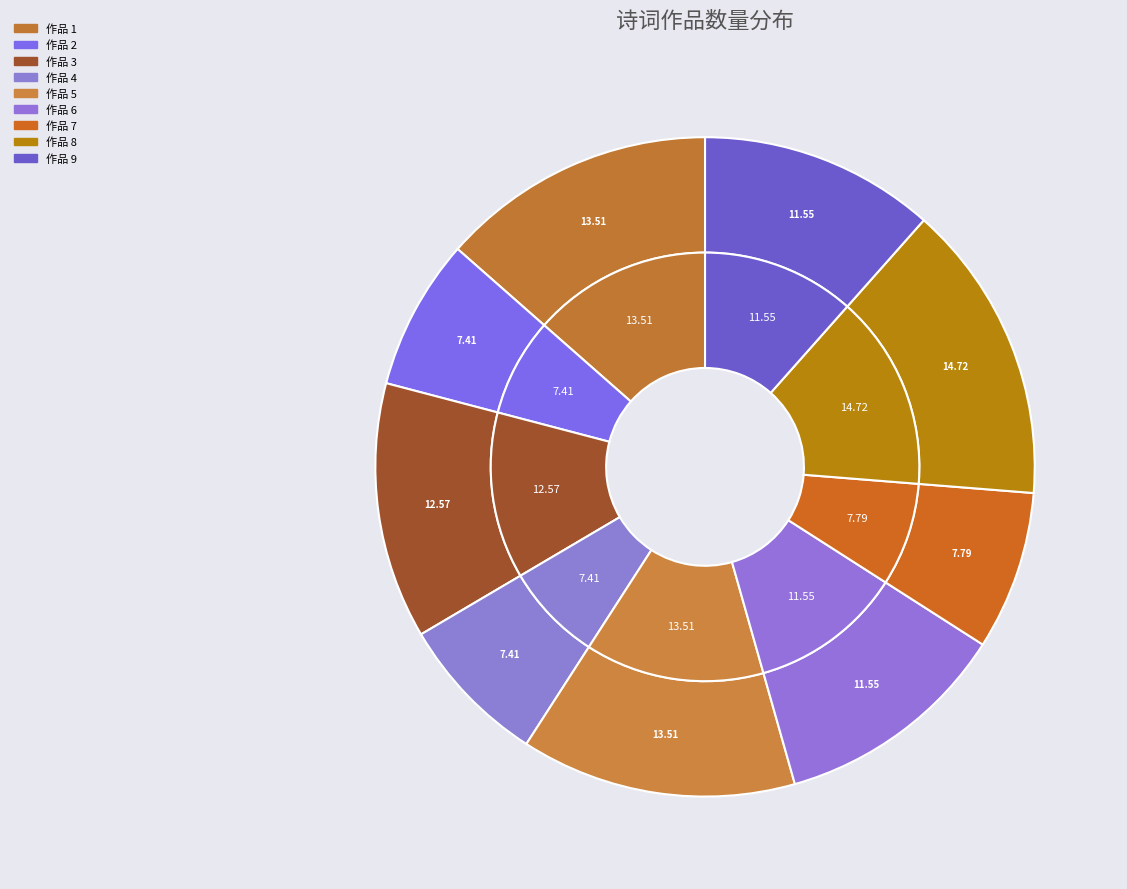

How many segments does this pie chart have?

9